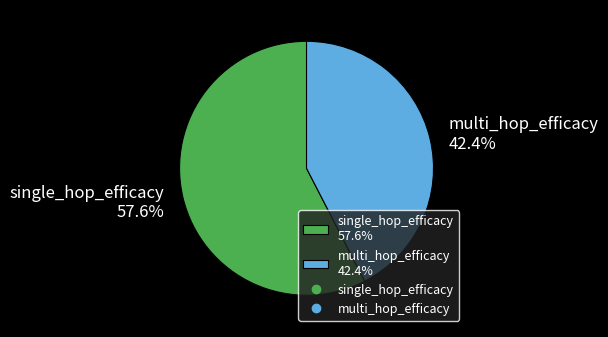

Count the number of slices in the pie.

2